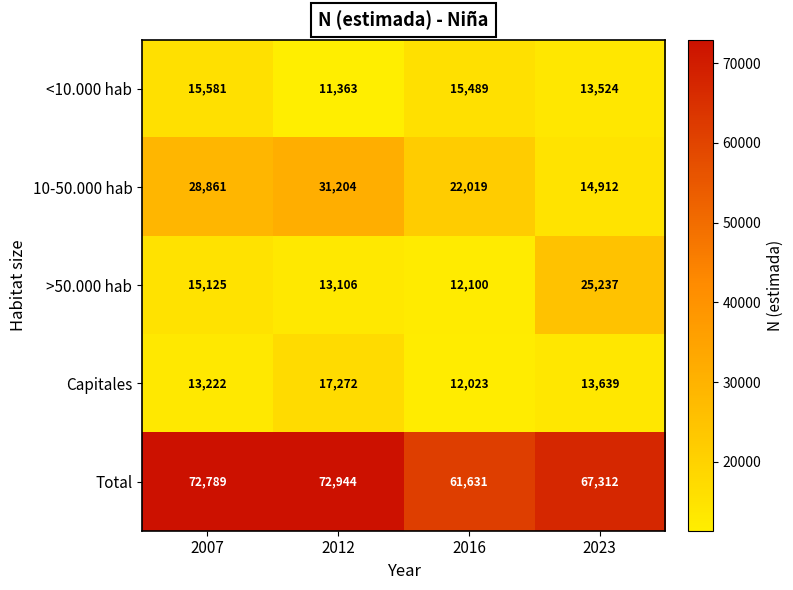

Which label corresponds to the largest value in the chart?

2012